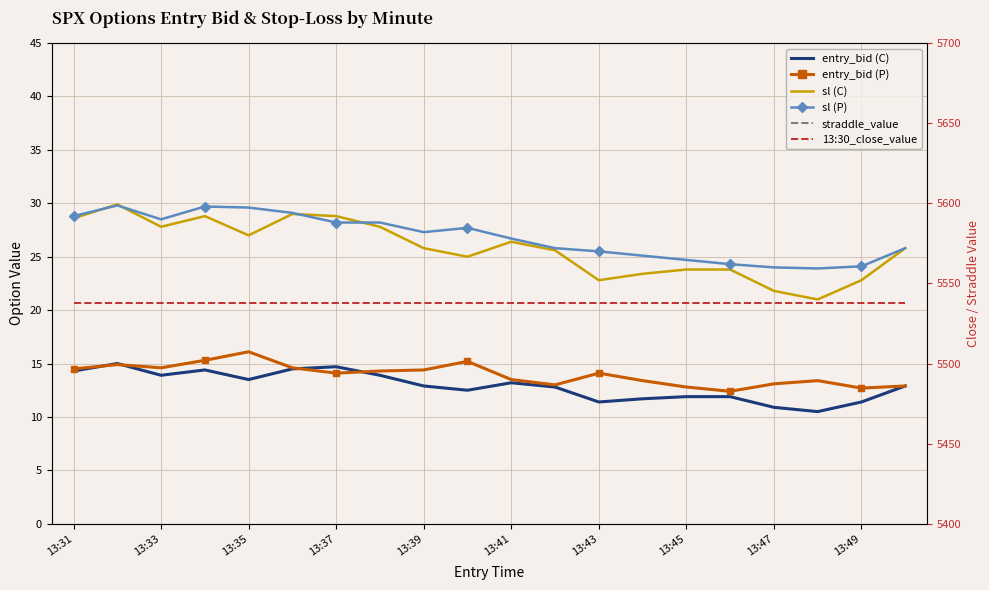

What are all the series names shown in the legend?

entry_bid (C), entry_bid (P), sl (C), sl (P), straddle_value, 13:30_close_value